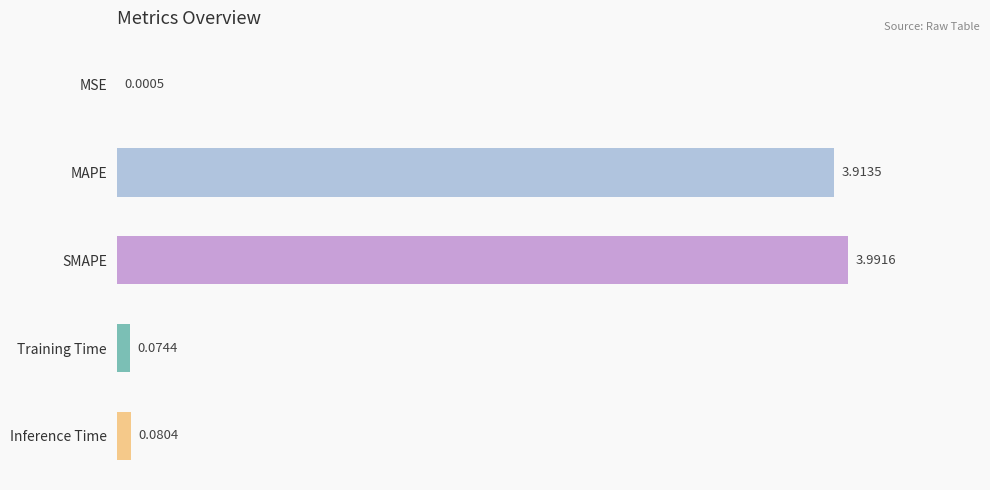

What is the average value?

1.6